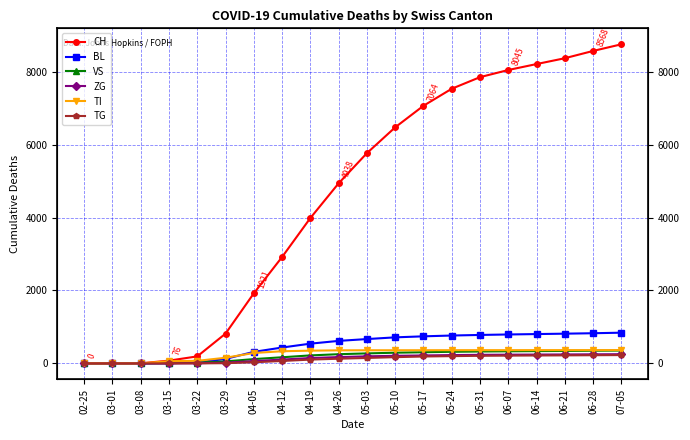

At which label does TG first exceed 149?

05-10